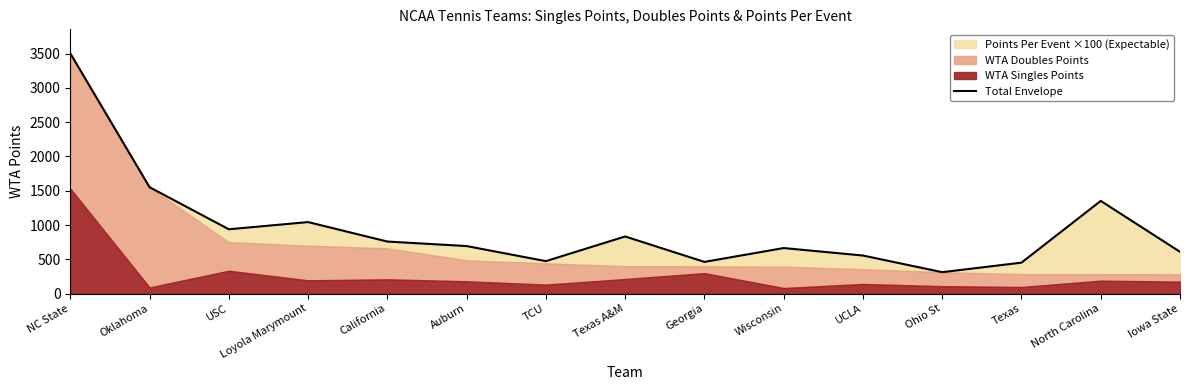

What is the value of the 5th point from the left?

759.0